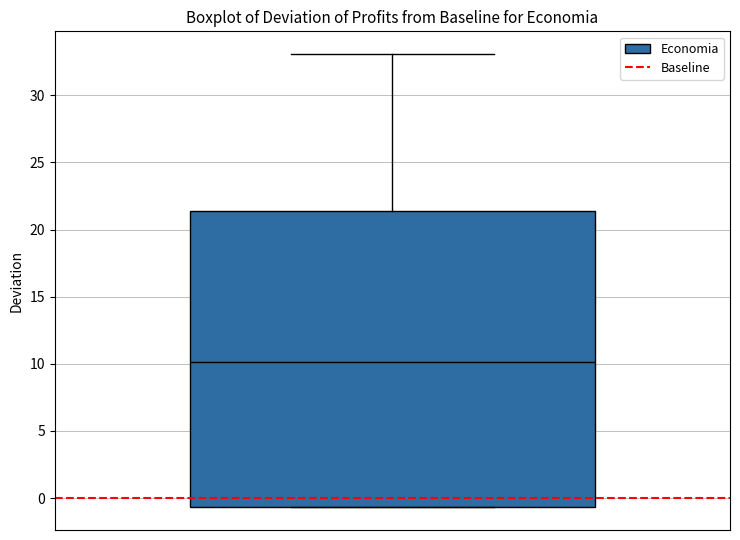

Where does the median line of the box sit on the y-axis? The values are not printed on the chart, so give them approximately, as read against the axis.

10.0